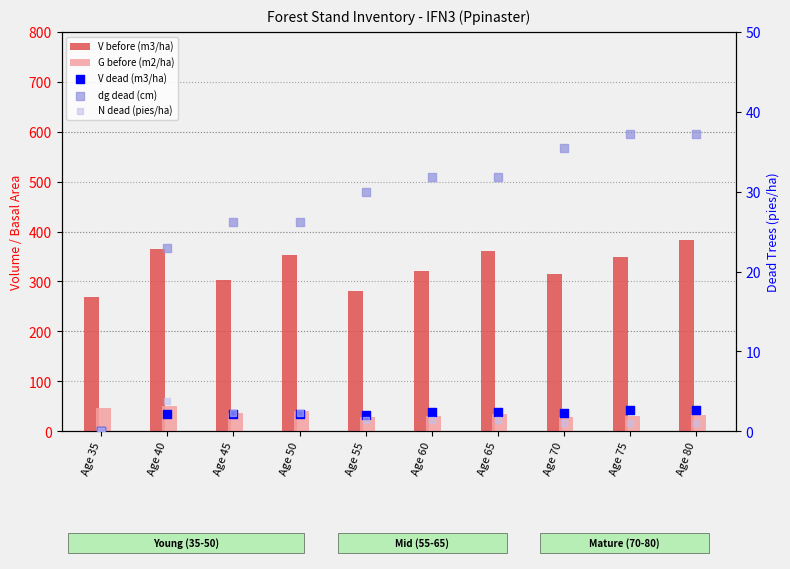

Which series reaches the minimum Y coordinate?

V dead (m3/ha)